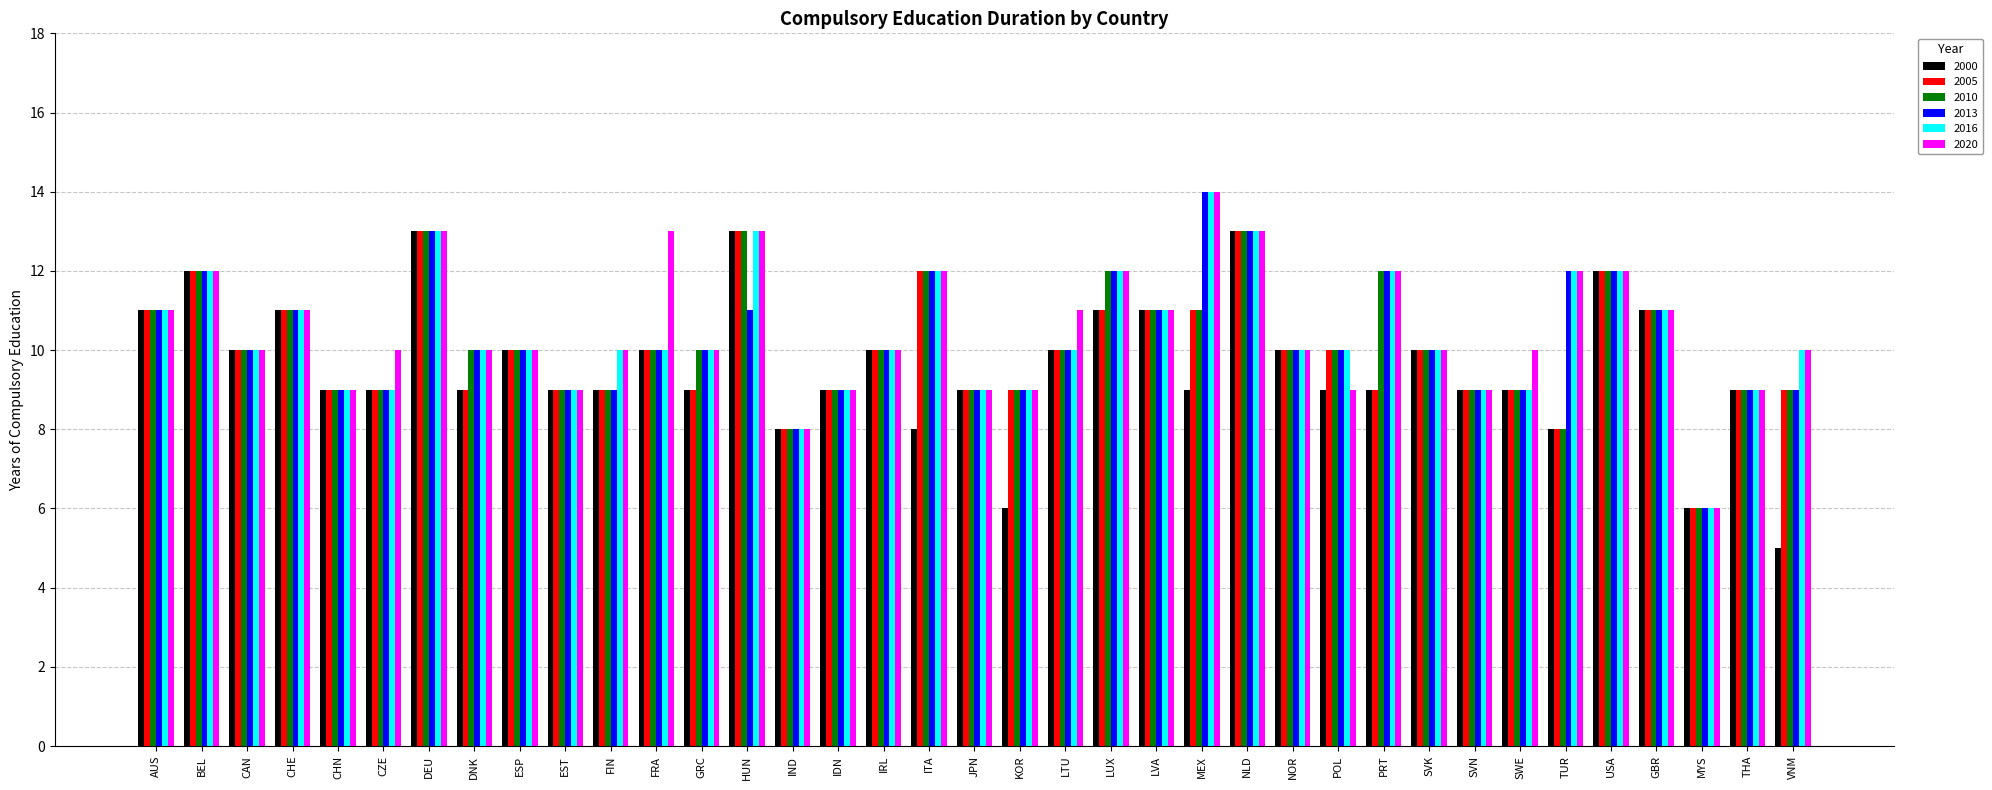

What is the difference between the 2000 values at PRT and VNM?

4